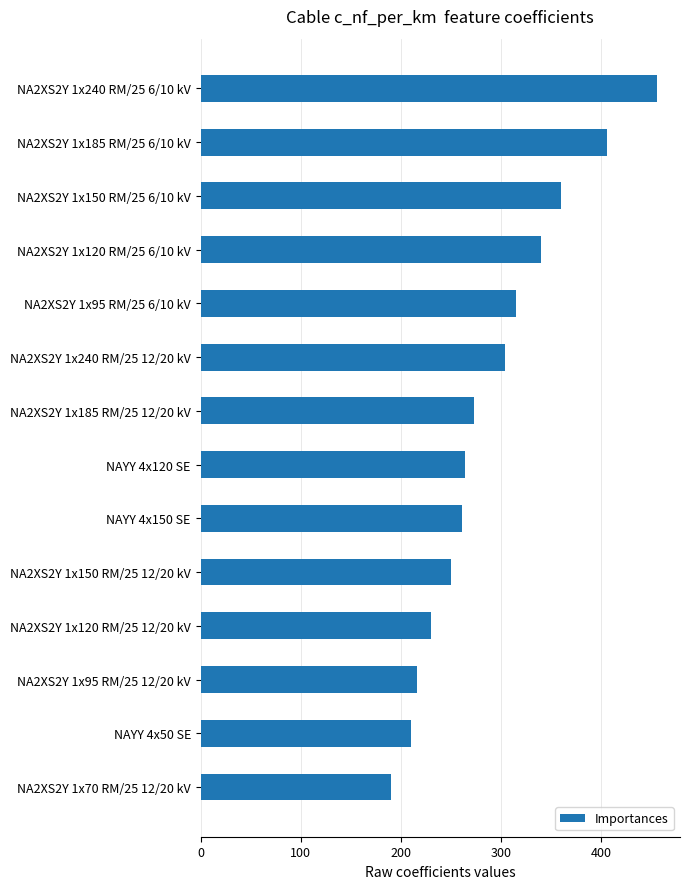

What is the average value?

291